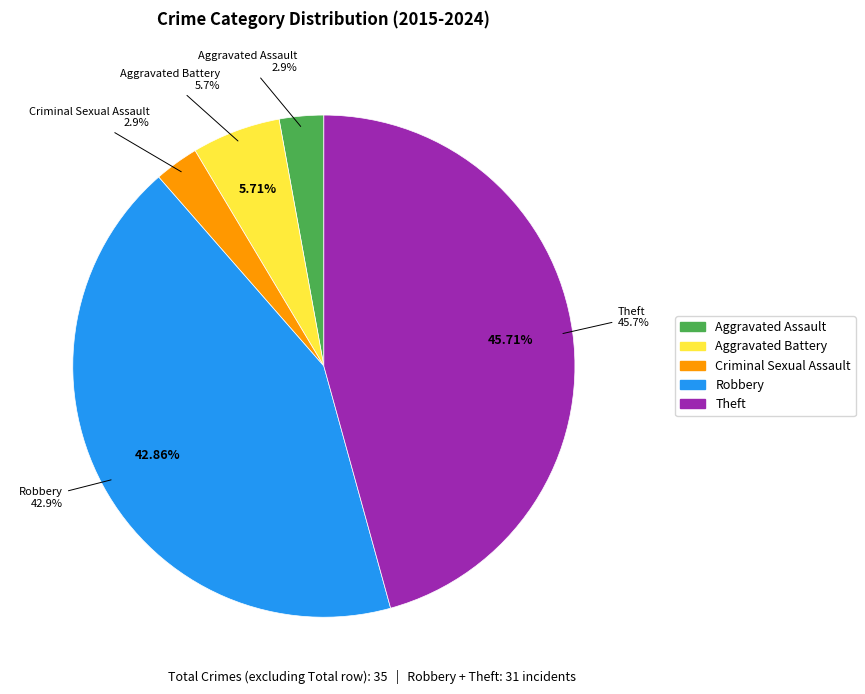

What is the change in value from Robbery to Theft?

+1